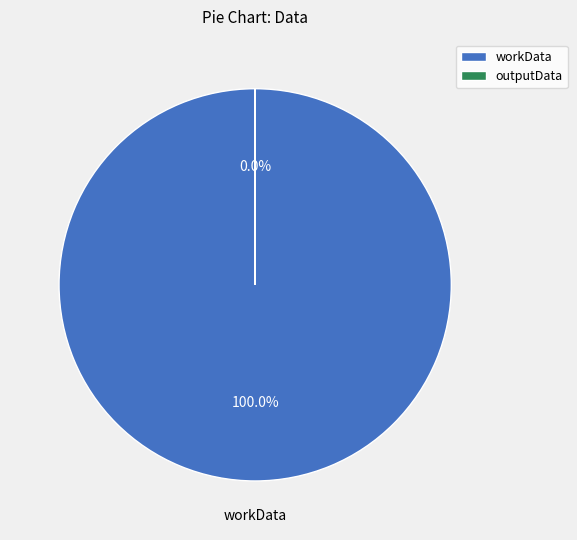

Which category has the smallest portion of the pie?

outputData